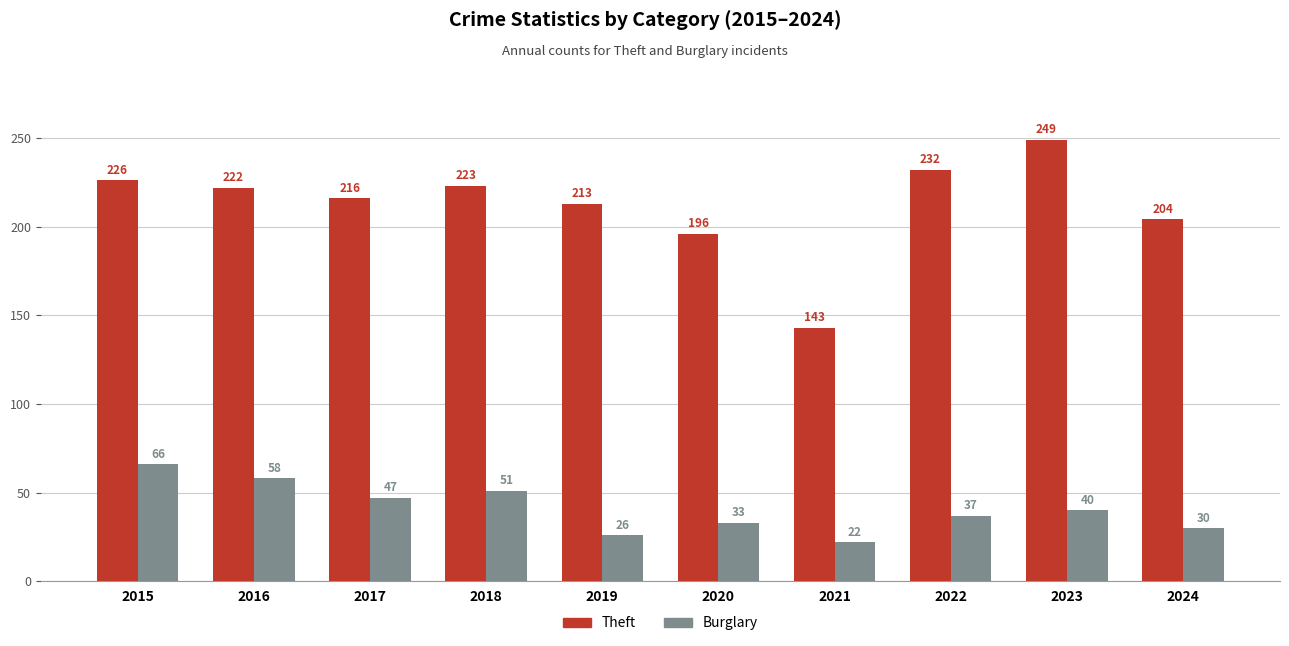

Reading left to right, extract all data points from this chart.

Theft: 226	222	216	223	213	196	143	232	249	204
Burglary: 66	58	47	51	26	33	22	37	40	30